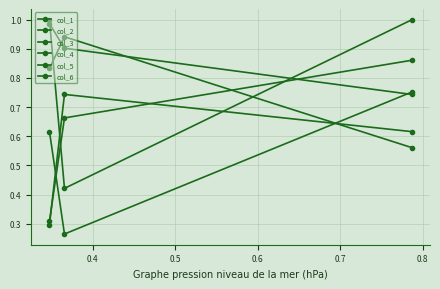

What is the highest value of the col_2 series?

0.9